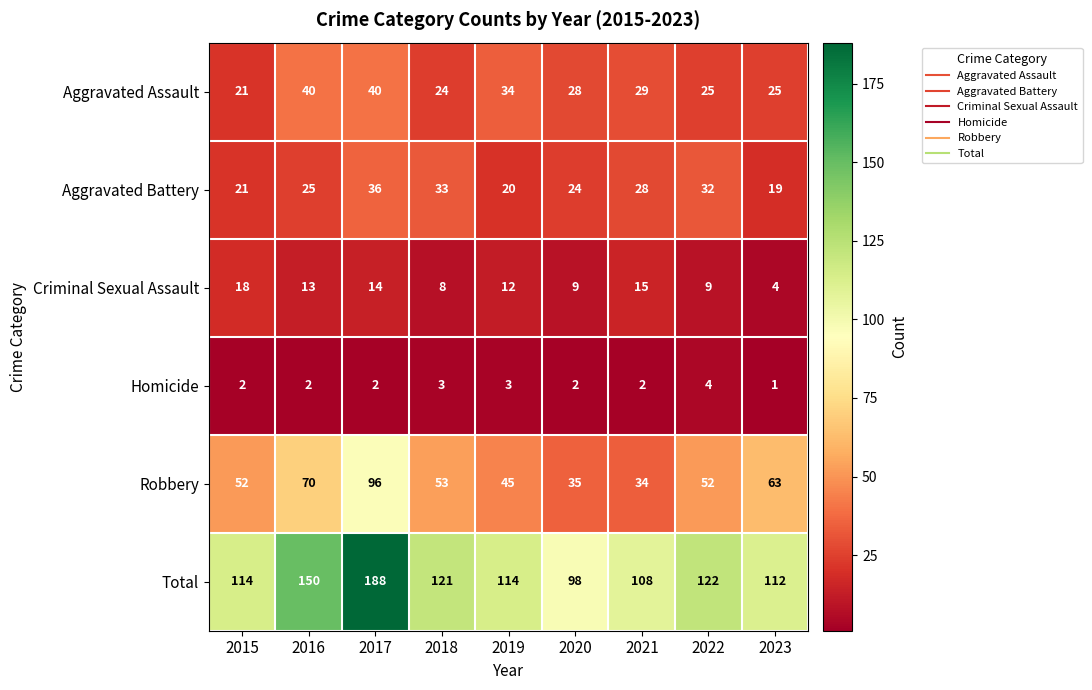

At how many categories does at least one series exceed 93?

9